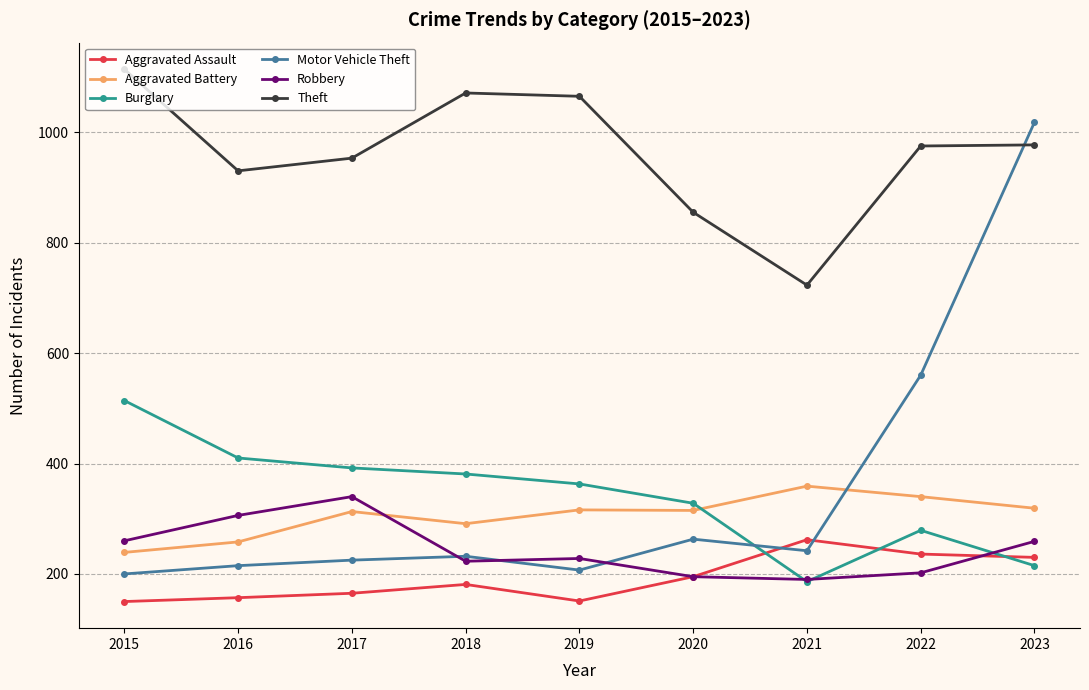

Which series has the widest spread of values?

Motor Vehicle Theft